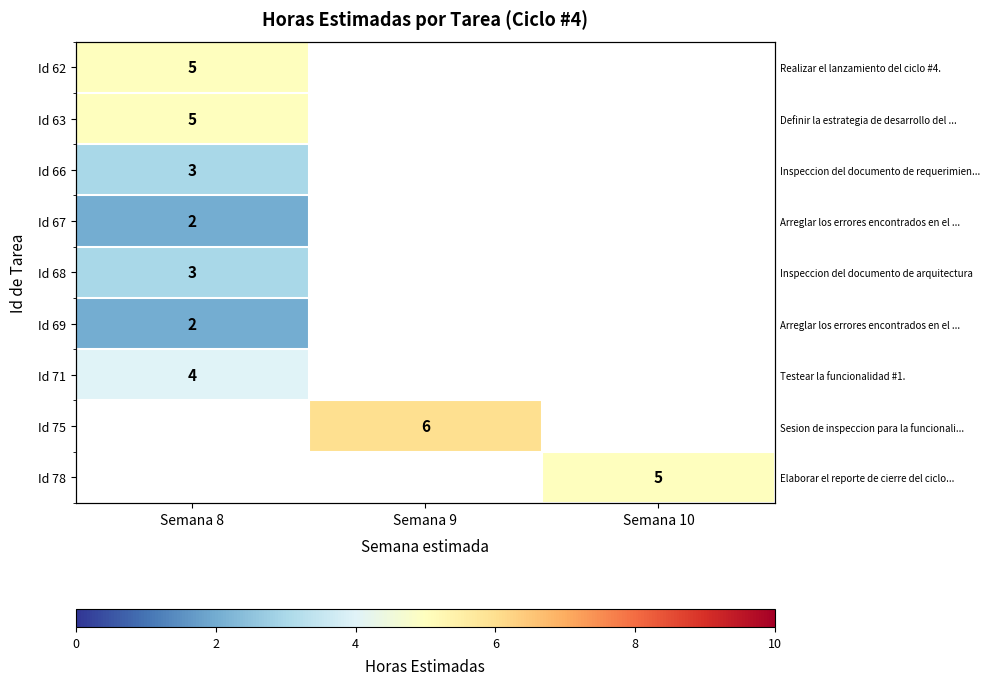

At which category does the chart reach its peak across all series?

Semana 9